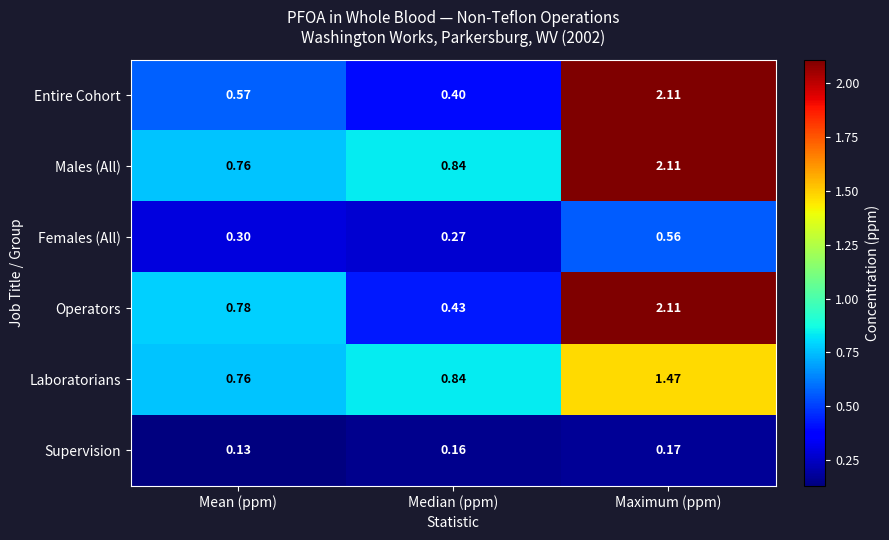

At which category is the sum across all series the highest?

Maximum (ppm)